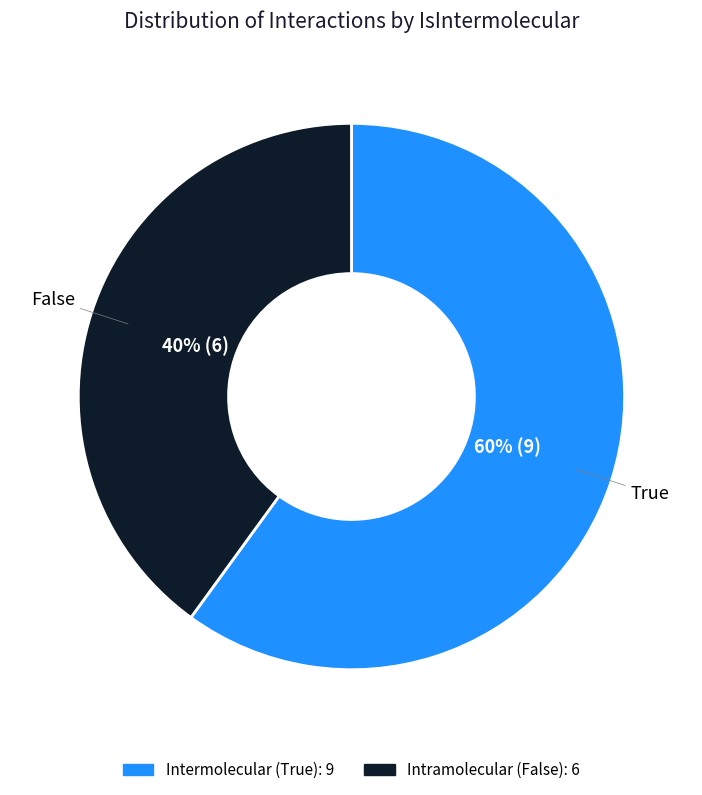

To the nearest percent, what is the difference between the largest and smallest slice percentages?

20%